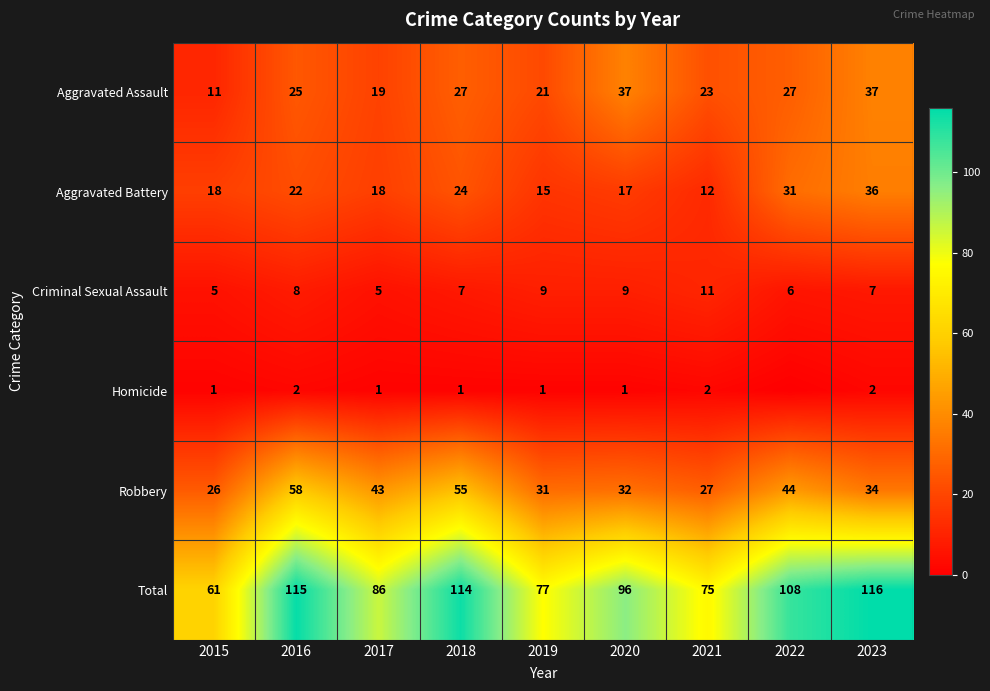

Rank the series at 2021 from highest to lowest value.

Total, Robbery, Aggravated Assault, Aggravated Battery, Criminal Sexual Assault, Homicide